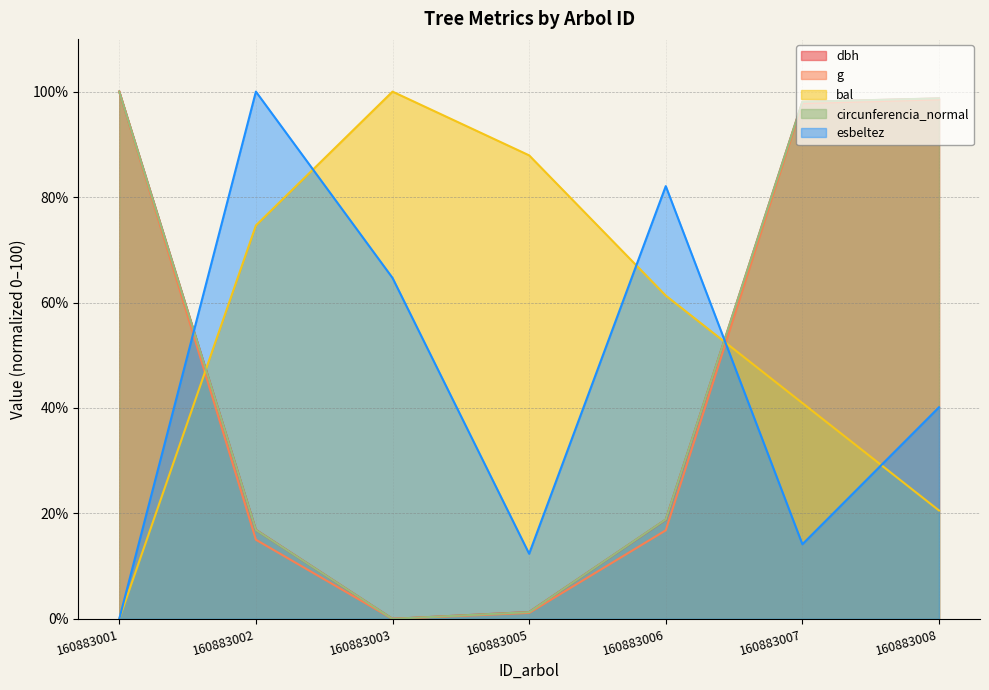

True or false: g and circunferencia_normal cross at least once.

False